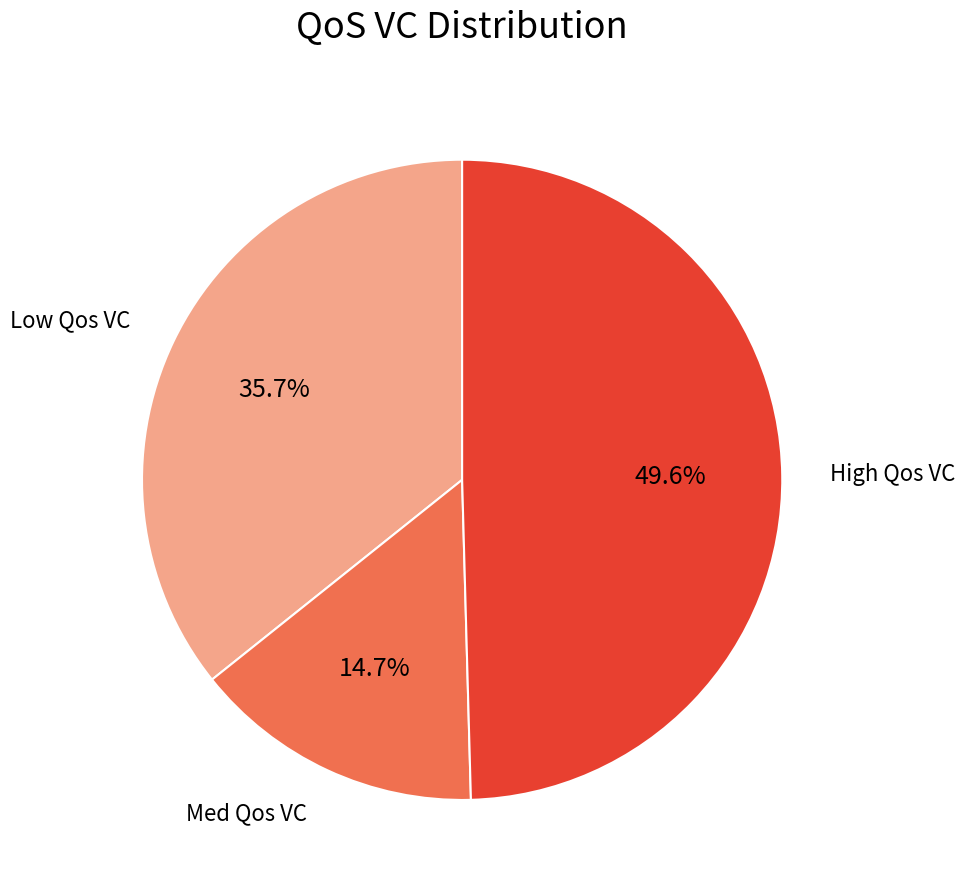

Count the number of slices in the pie.

3